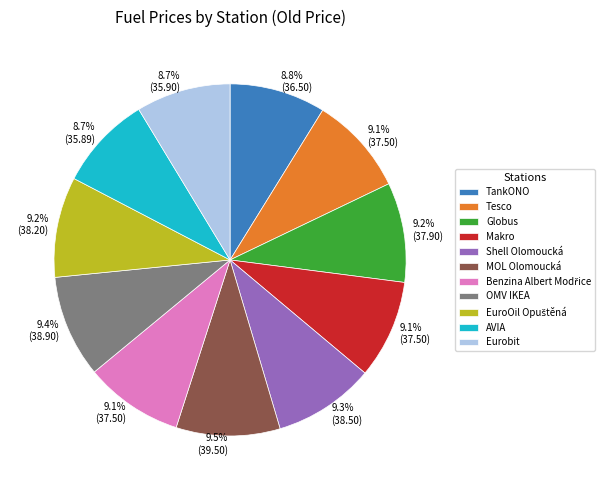

What is the ratio of the value at Globus to the value at MOL Olomoucká?

1.0